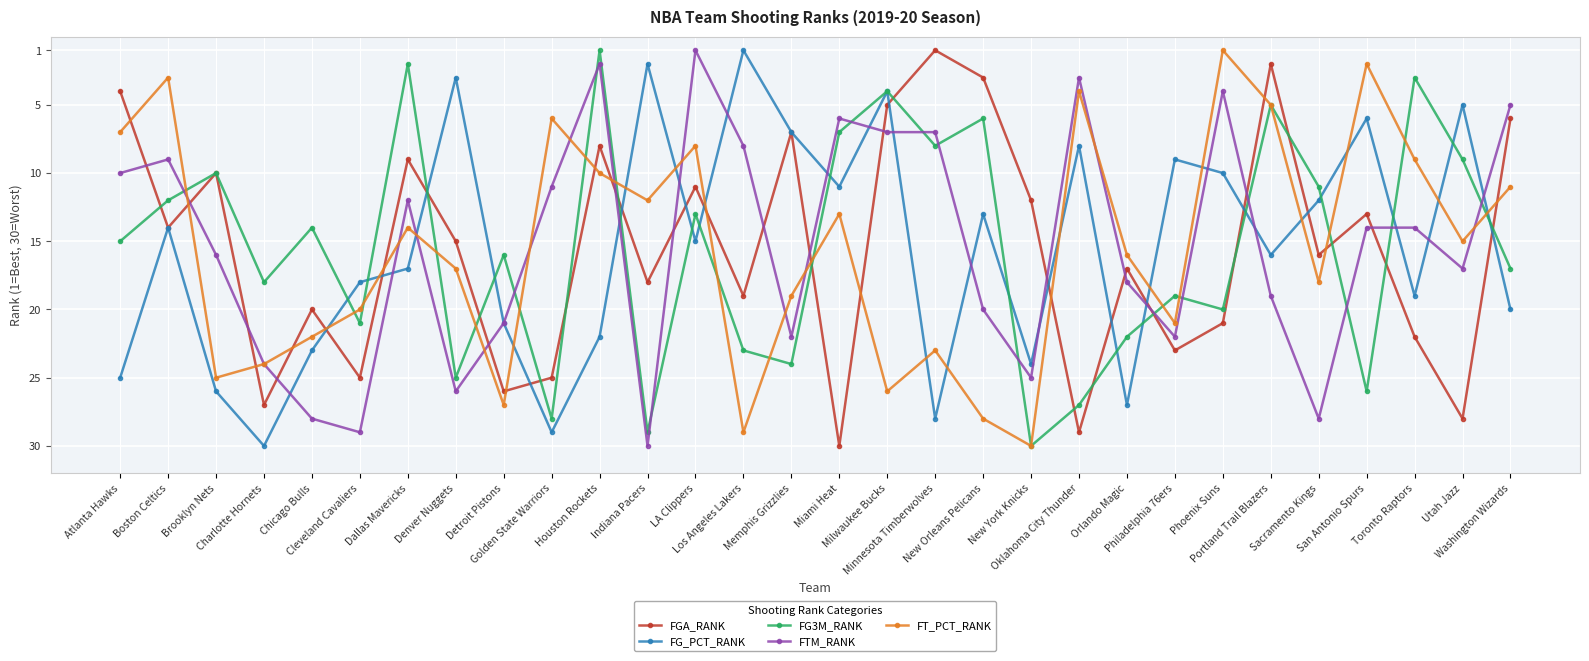

At which category does FG3M_RANK reach its first local peak?

Charlotte Hornets